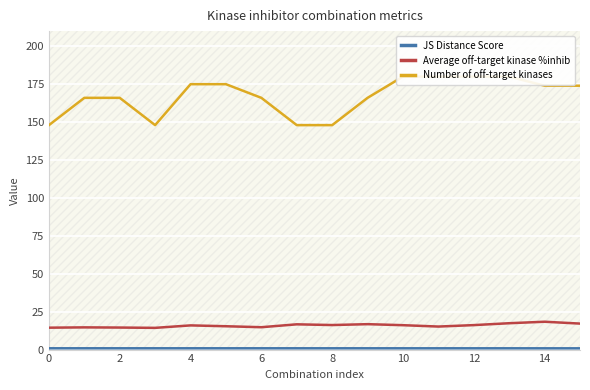

True or false: Number of off-target kinases and Average off-target kinase %inhib intersect in this chart.

False